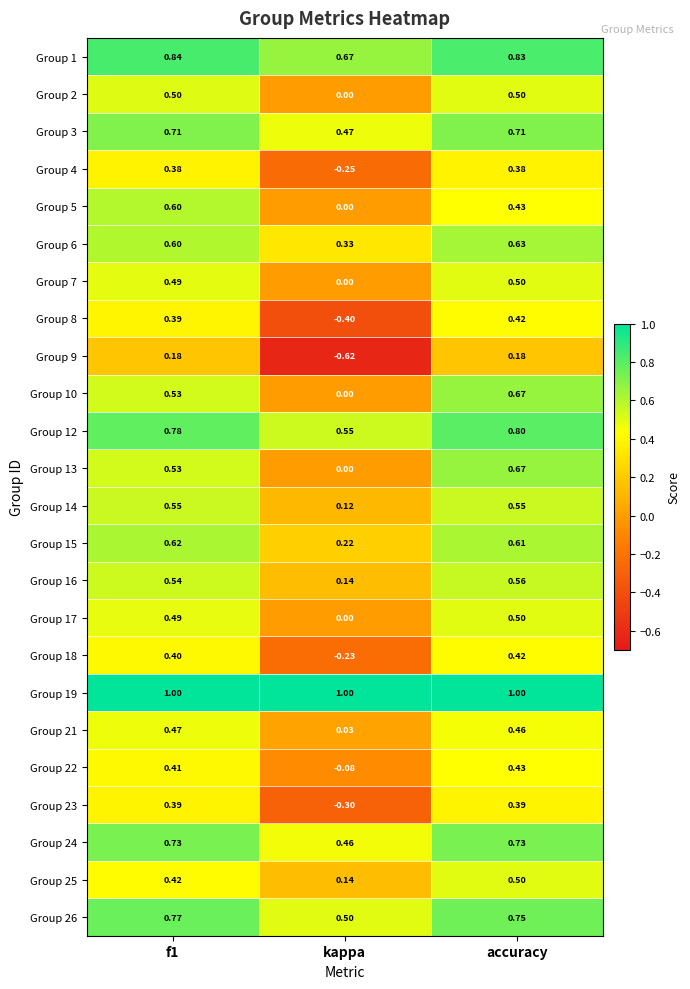

Is the value of Group 12 at kappa greater than the value of Group 1 at accuracy?

No